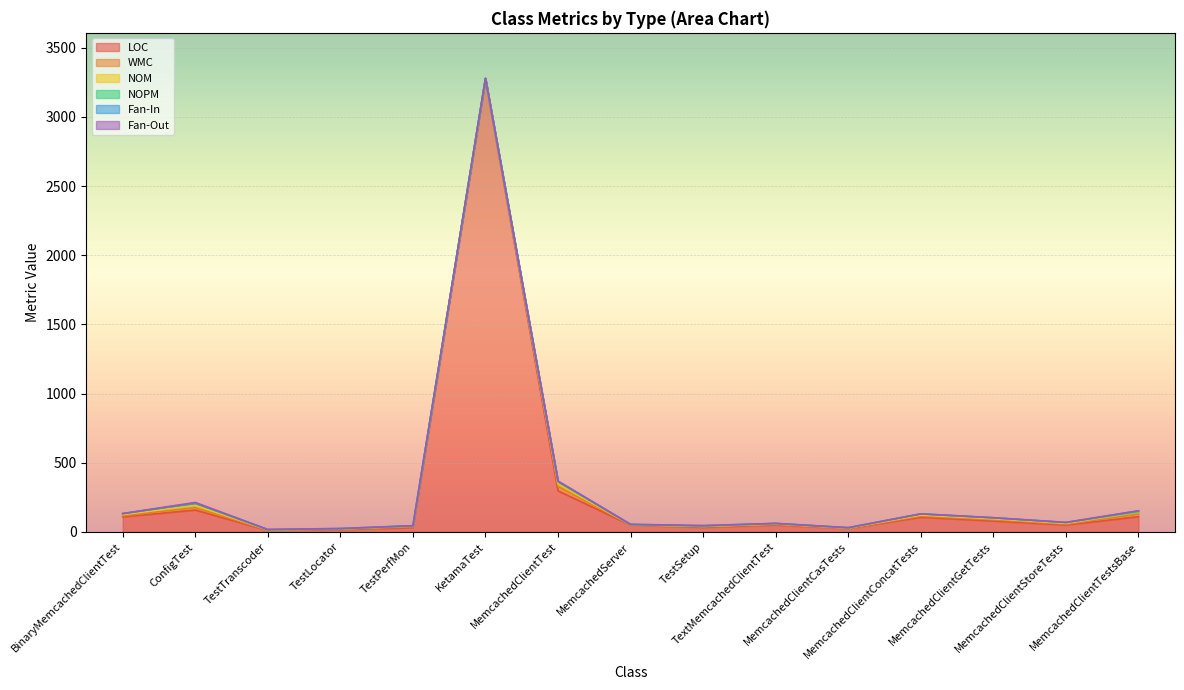

How many intersections are there between Fan-In and NOM?

1